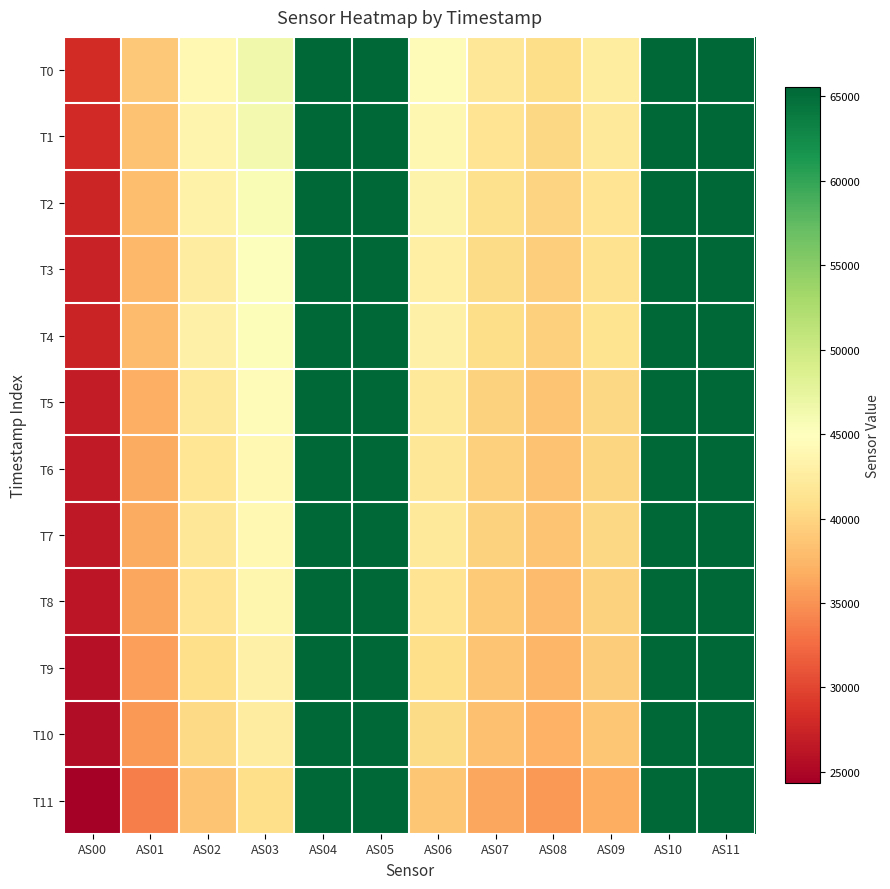

Reading right to left, extract all data points from this chart.

T0: AS11=65535	AS10=65535	AS09=42359	AS08=40667	AS07=41854	AS06=44340	AS05=65535	AS04=65535	AS03=46533	AS02=44047	AS01=38827	AS00=28167
T1: AS11=65535	AS10=65535	AS09=41984	AS08=40259	AS07=41462	AS06=43898	AS05=65535	AS04=65535	AS03=46091	AS02=43633	AS01=38472	AS00=27930
T2: AS11=65535	AS10=65535	AS09=41483	AS08=39808	AS07=40991	AS06=43396	AS05=65535	AS04=65535	AS03=45667	AS02=43260	AS01=38090	AS00=27683
T3: AS11=65535	AS10=65535	AS09=41094	AS08=39332	AS07=40545	AS06=42910	AS05=65535	AS04=65535	AS03=45097	AS02=42671	AS01=37604	AS00=27324
T4: AS11=65535	AS10=65535	AS09=41250	AS08=39584	AS07=40726	AS06=43113	AS05=65535	AS04=65535	AS03=45413	AS02=43015	AS01=37885	AS00=27493
T5: AS11=65535	AS10=65535	AS09=40120	AS08=38536	AS07=39689	AS06=42071	AS05=65535	AS04=65535	AS03=44300	AS02=41965	AS01=36932	AS00=26805
T6: AS11=65535	AS10=65535	AS09=39975	AS08=38347	AS07=39497	AS06=41868	AS05=65535	AS04=65535	AS03=44039	AS02=41700	AS01=36688	AS00=26612
T7: AS11=65535	AS10=65535	AS09=40137	AS08=38617	AS07=39656	AS06=42184	AS05=65535	AS04=65535	AS03=44053	AS02=41807	AS01=36691	AS00=26517
T8: AS11=65535	AS10=65535	AS09=39668	AS08=38000	AS07=39112	AS06=41526	AS05=65535	AS04=65535	AS03=43755	AS02=41412	AS01=36376	AS00=26327
T9: AS11=65535	AS10=65535	AS09=39150	AS08=37469	AS07=38525	AS06=40881	AS05=65535	AS04=65535	AS03=43149	AS02=40793	AS01=35806	AS00=25925
T10: AS11=65535	AS10=65535	AS09=38702	AS08=37112	AS07=38177	AS06=40505	AS05=65535	AS04=65535	AS03=42643	AS02=40334	AS01=35368	AS00=25599
T11: AS11=65535	AS10=65535	AS09=36879	AS08=35290	AS07=36300	AS06=38742	AS05=65535	AS04=65535	AS03=40790	AS02=38541	AS01=33713	AS00=24330